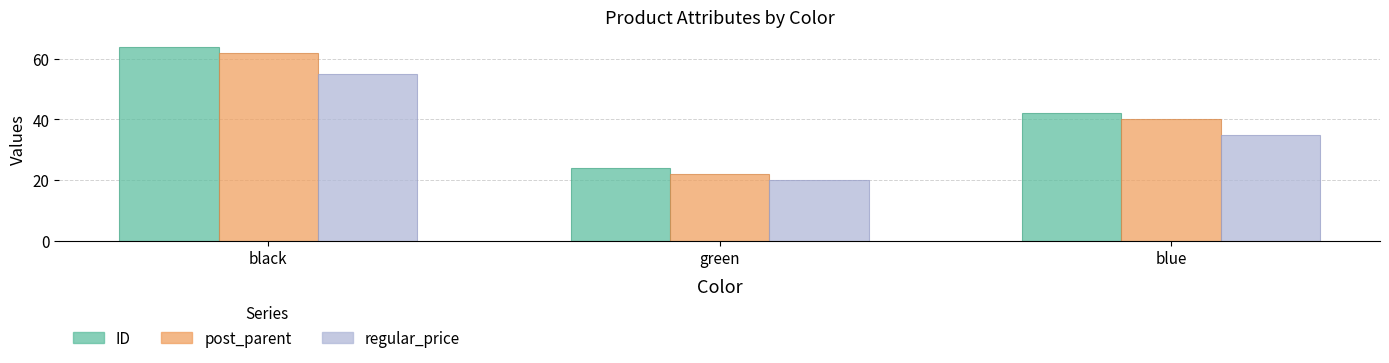

True or false: regular_price has a value of 20 at green.

True